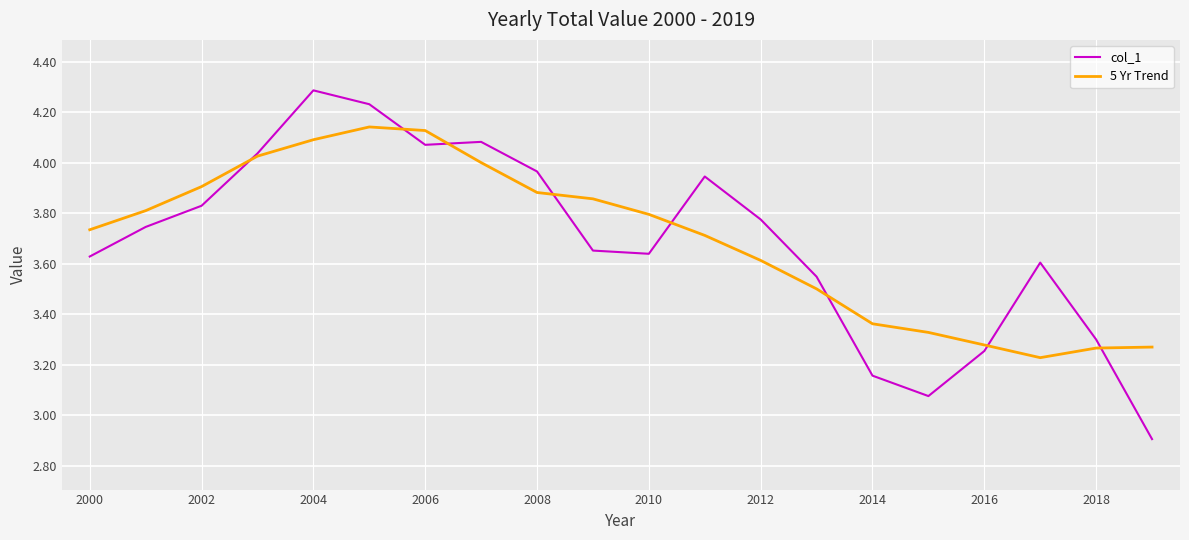

Which series has the widest spread of values?

col_1